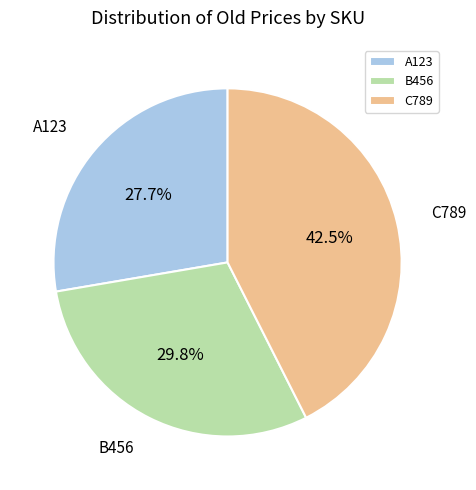

Which category has the biggest portion of the pie?

C789